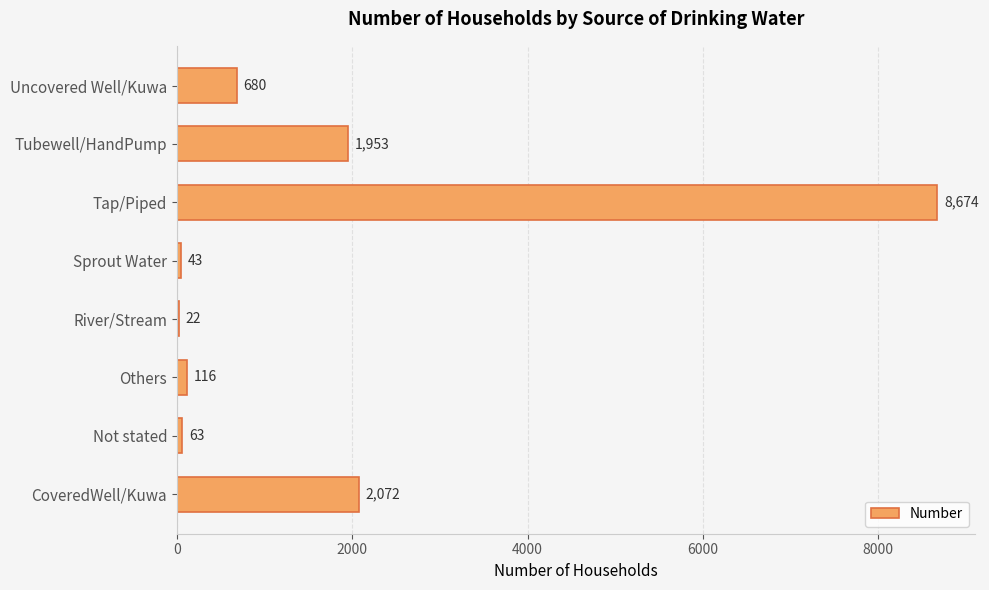

What is the sum of all values?

13623